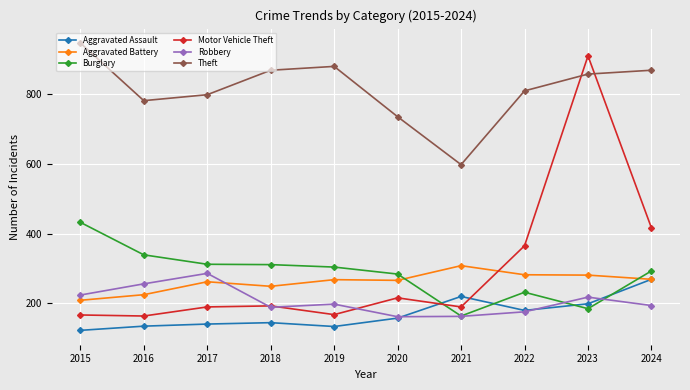

What is the average value of the Motor Vehicle Theft series?

298